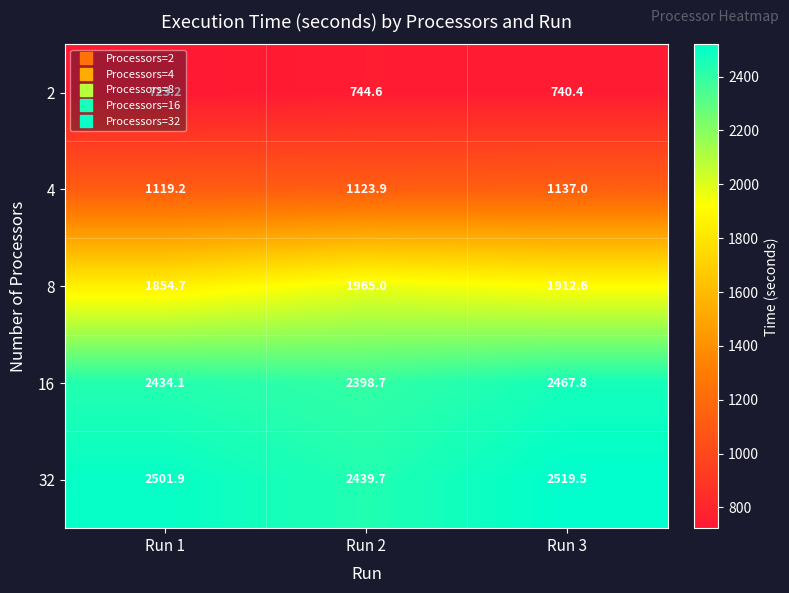

Which series has the largest range (max minus min)?

8